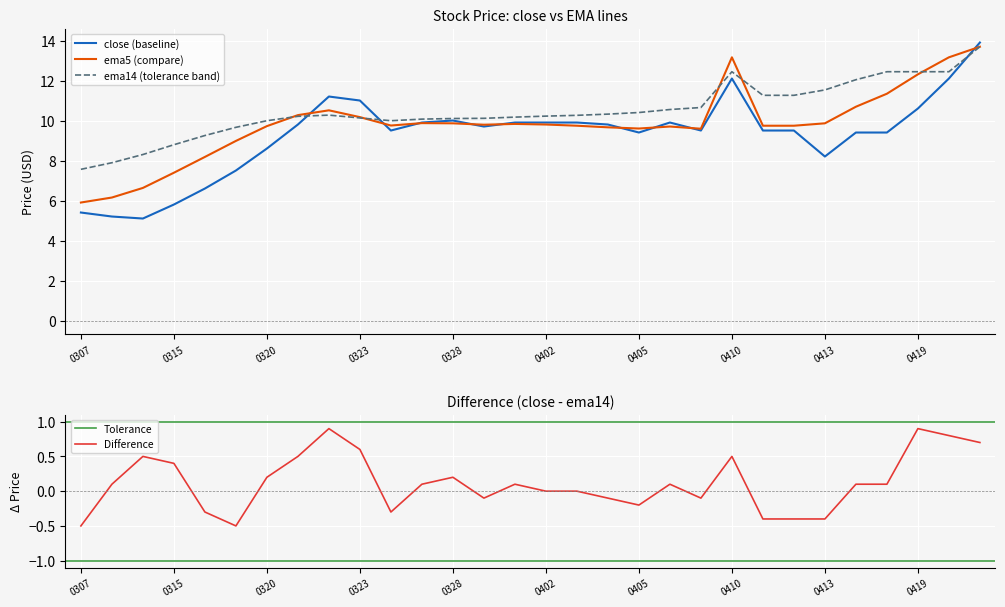

How many interior local valleys does the close series have?

6